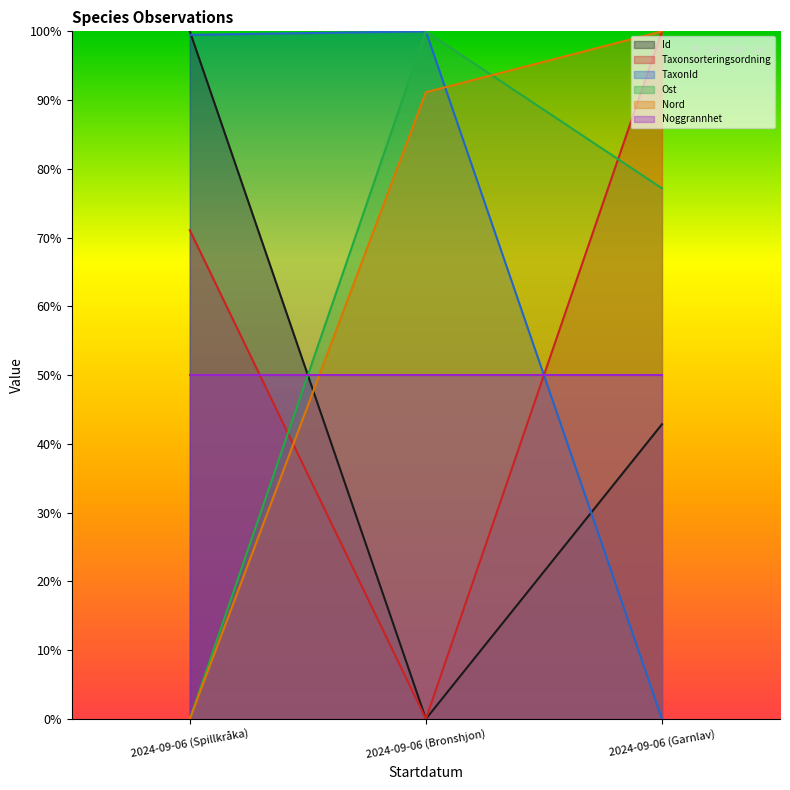

What position from the right is 2024-09-06 (Spillkråka)?

3